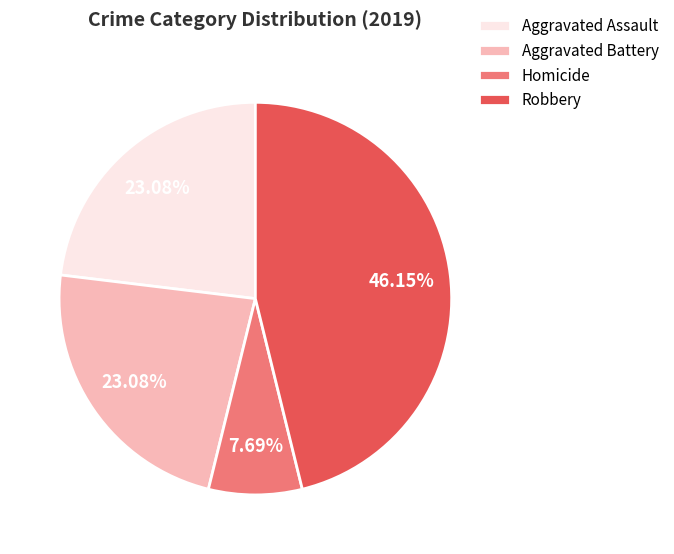

Which slice is the smallest?

Homicide